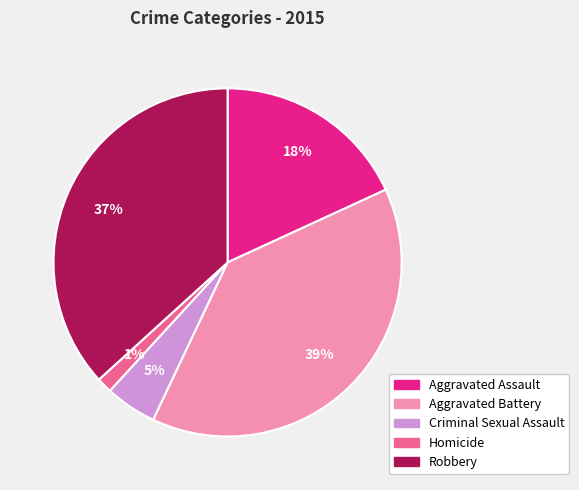

Which slice is the largest?

Aggravated Battery